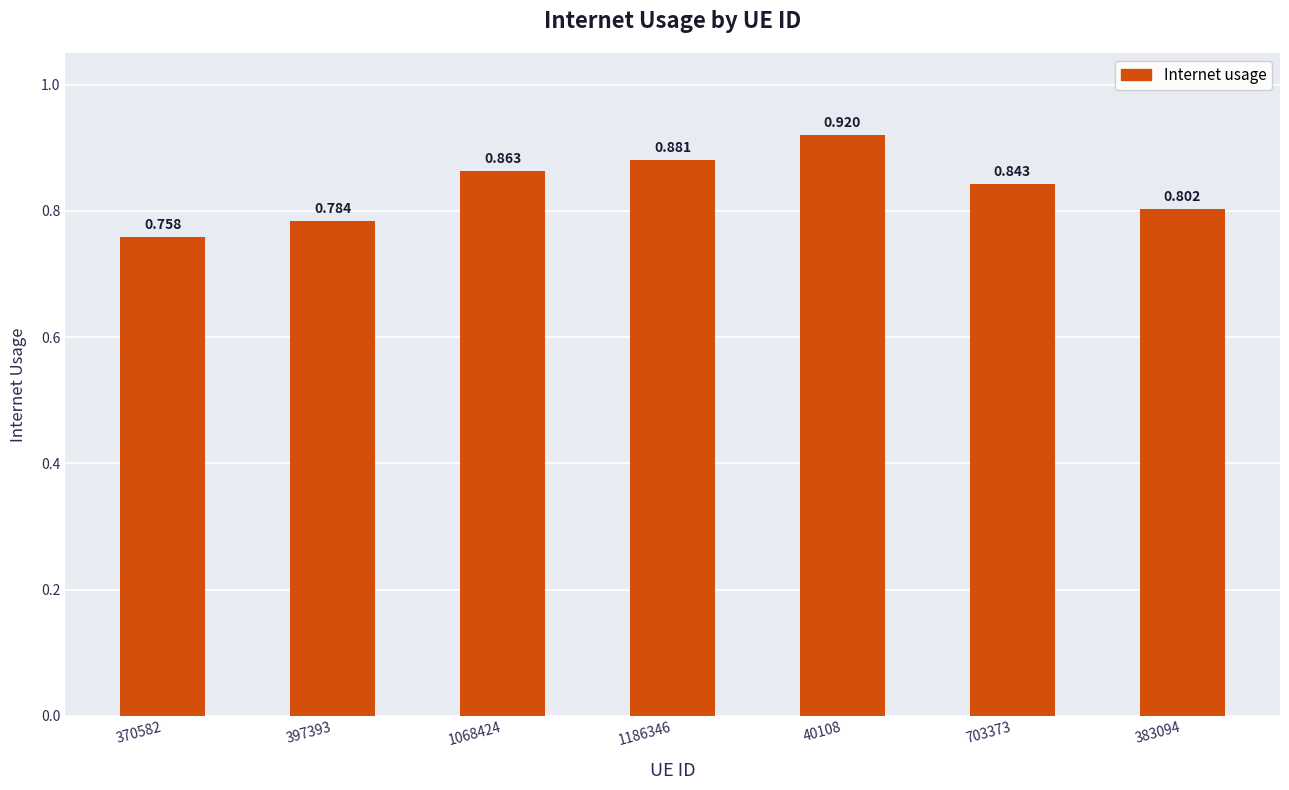

At which category does the chart reach its minimum across all series?

370582